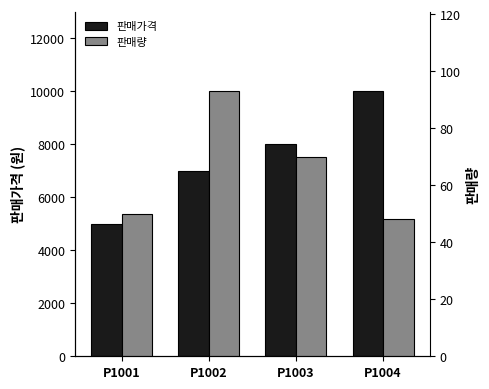

List the series in order of their overall mean, highest first.

판매가격, 판매량